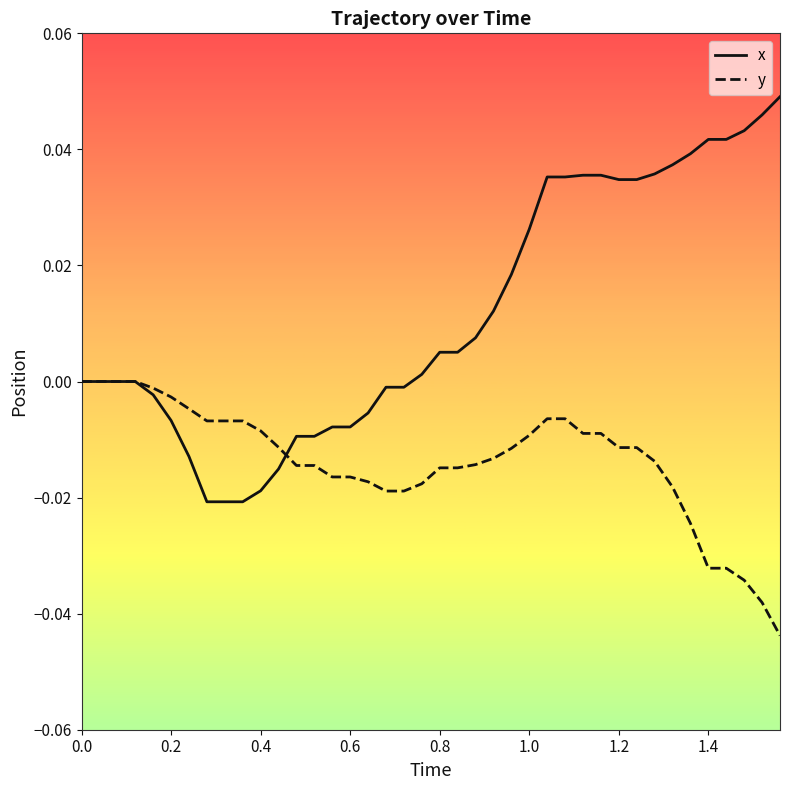

Which series has the widest spread of values?

x